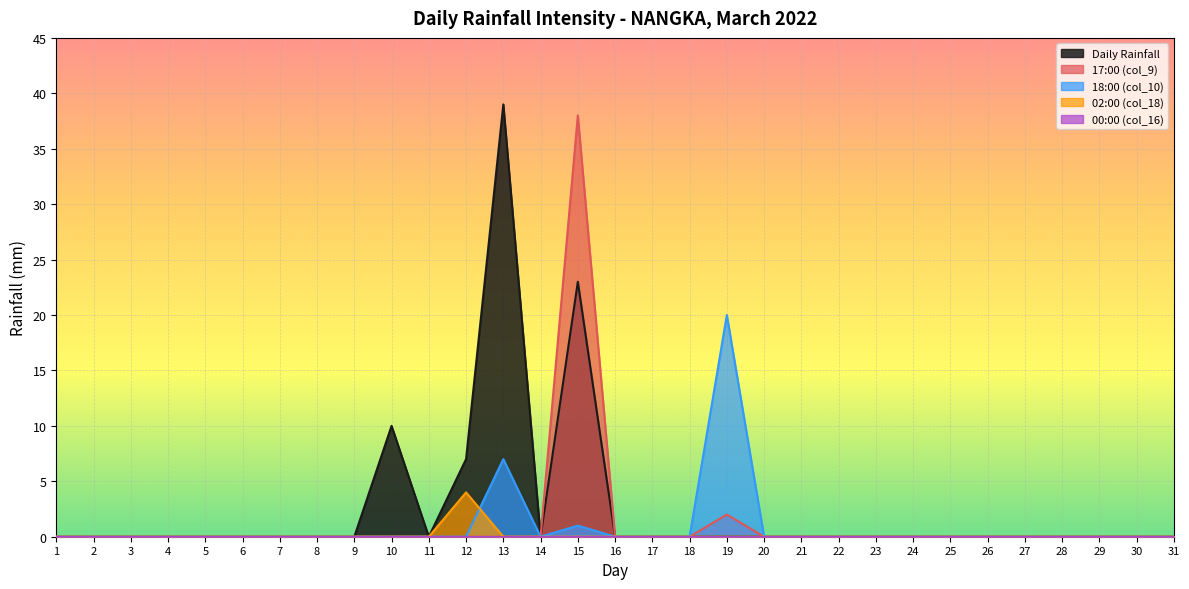

What is the maximum value for 17:00 (col_9)?

38